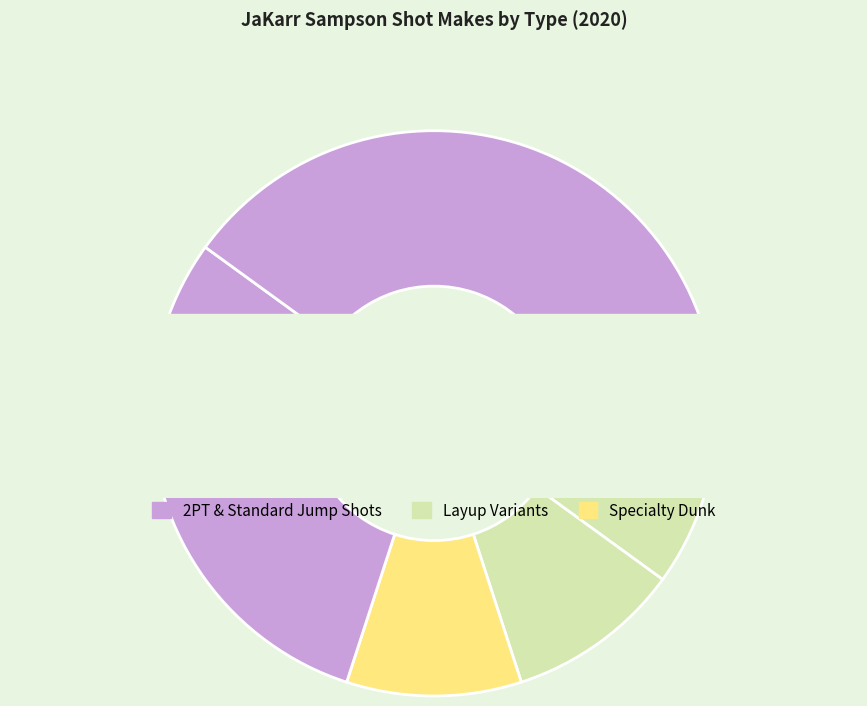

True or false: 2PT Jump Shot accounts for 31% of the total.

False